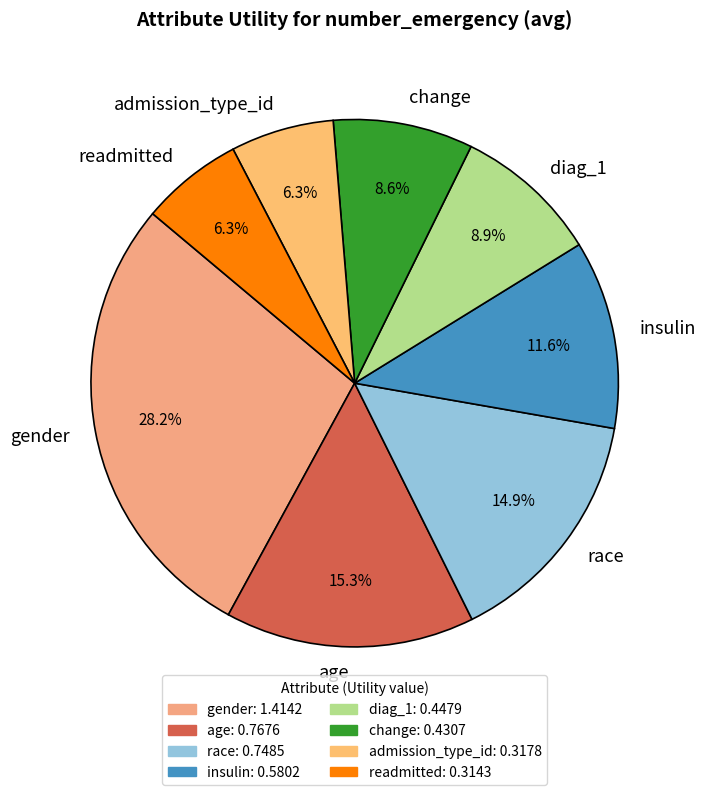

To the nearest percent, what is the average slice percentage?

12%